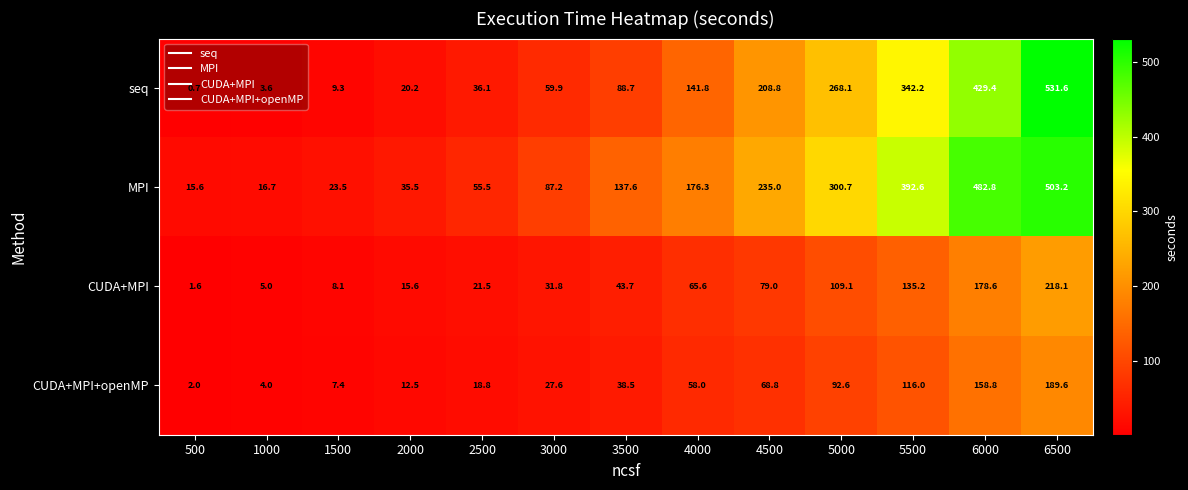

How many distinct data groups are displayed?

4